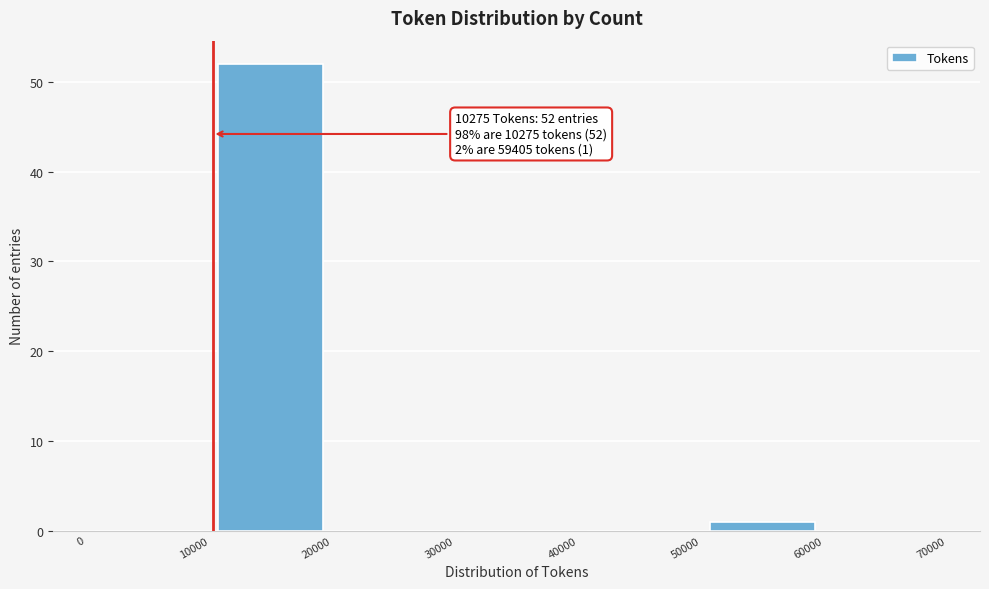

Which range on the x-axis has the tallest bar?

10000 to 20000